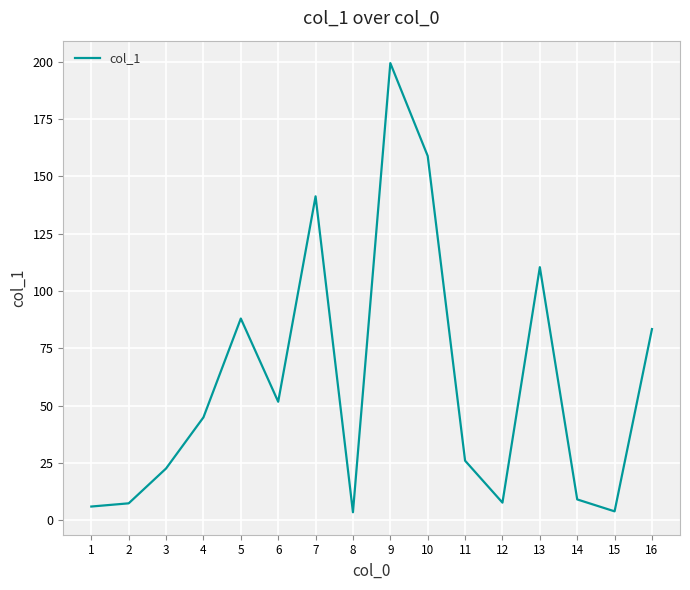

How many distinct data groups are displayed?

1